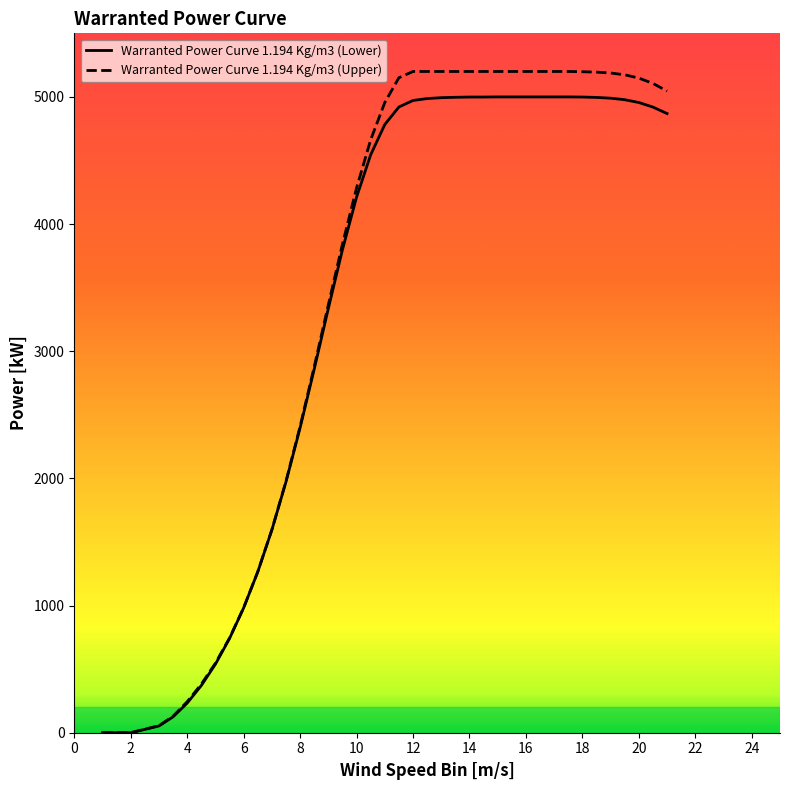

Which series has the largest range (max minus min)?

Warranted Power Curve 1.194 Kg/m3 (Upper)